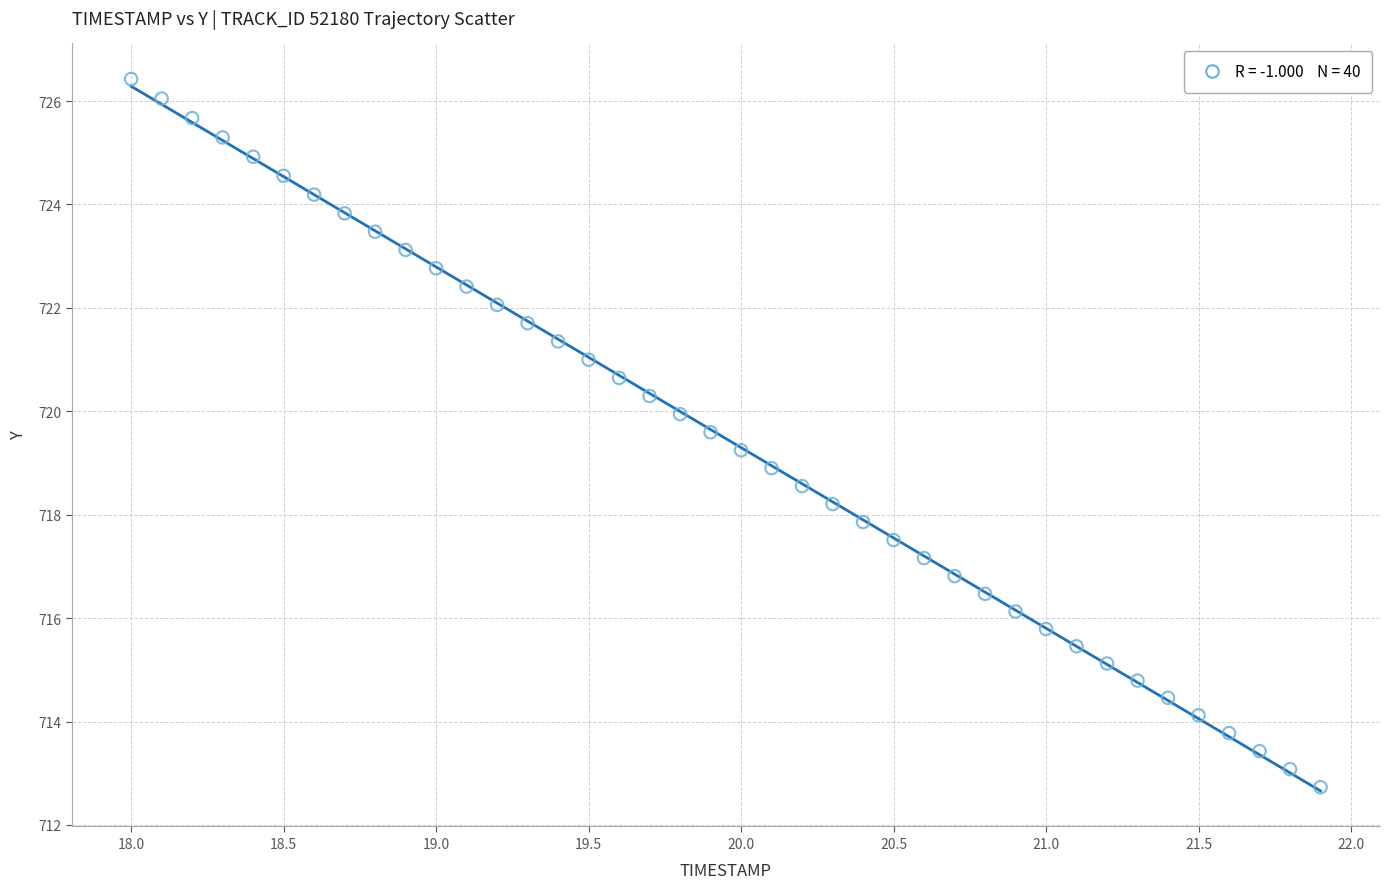

What is the range of X values (max minus min)?

3.9